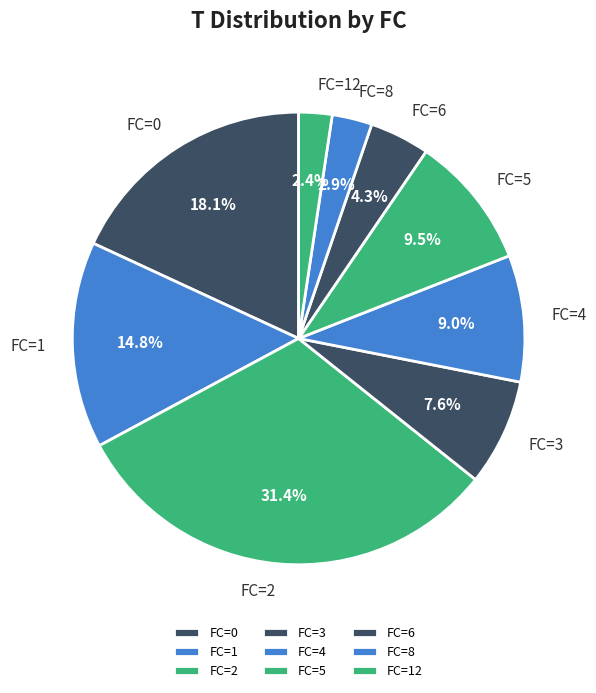

Does any single category account for the majority?

No